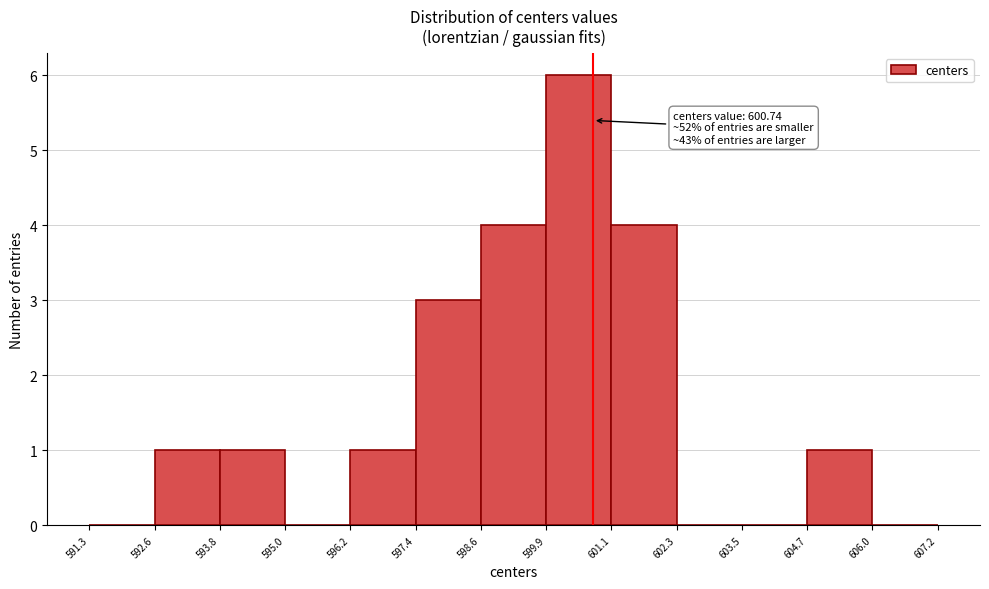

Which range on the x-axis has the tallest bar?

599.9 to 601.1